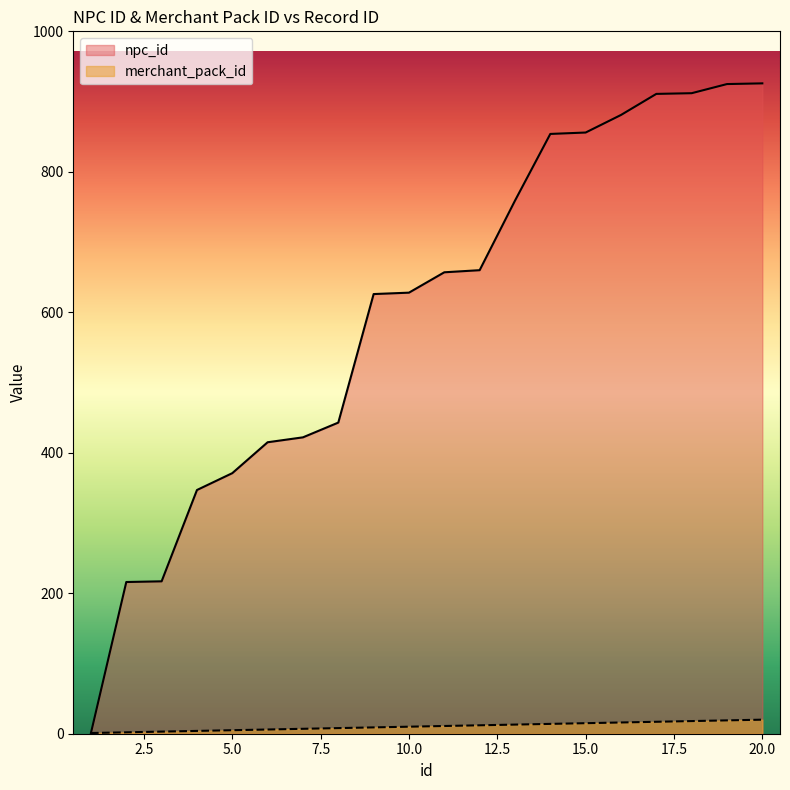

True or false: npc_id and merchant_pack_id intersect in this chart.

False